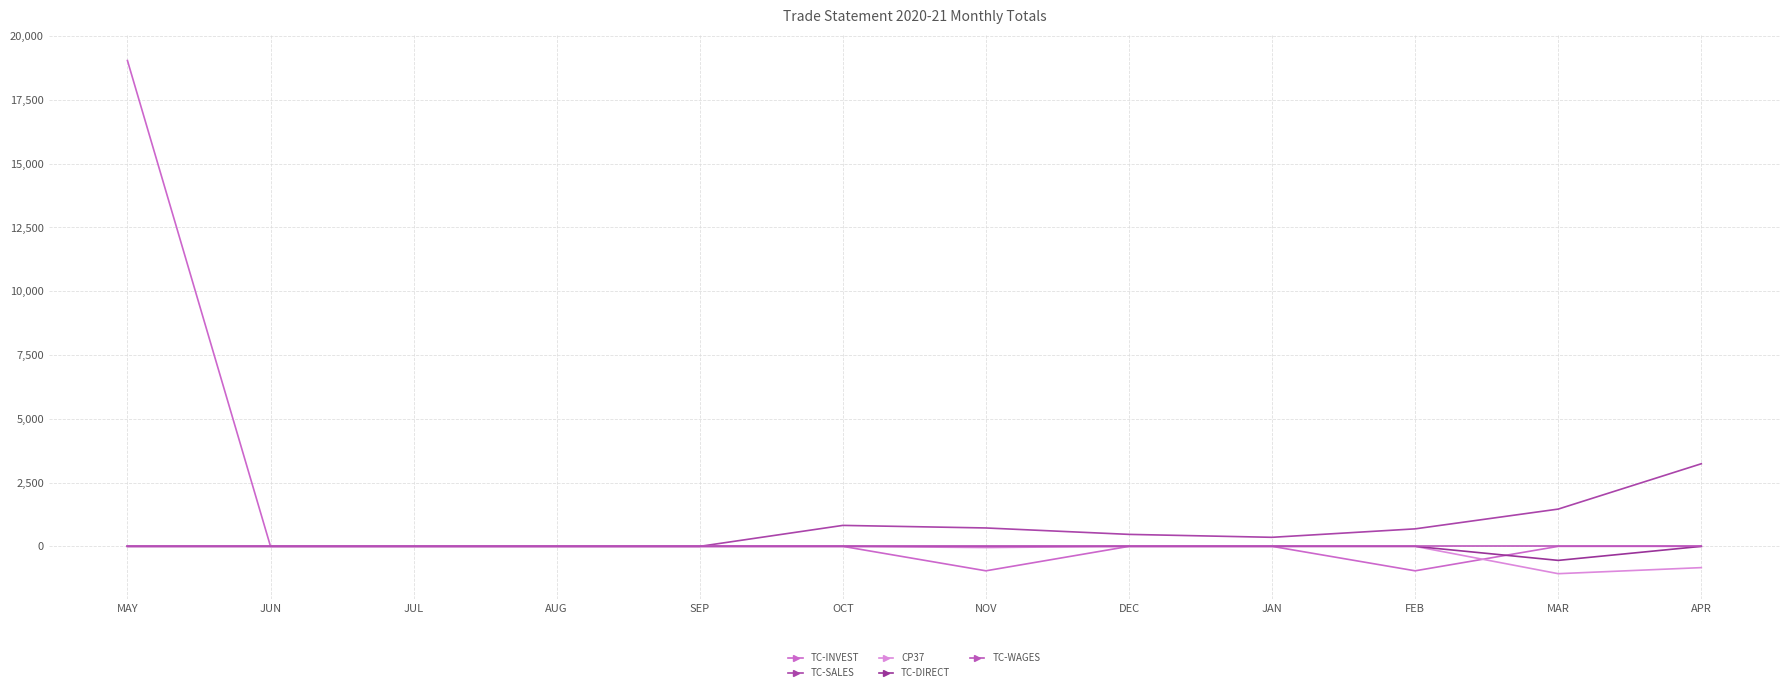

What is the difference between the CP37 values at DEC and NOV?

46.9